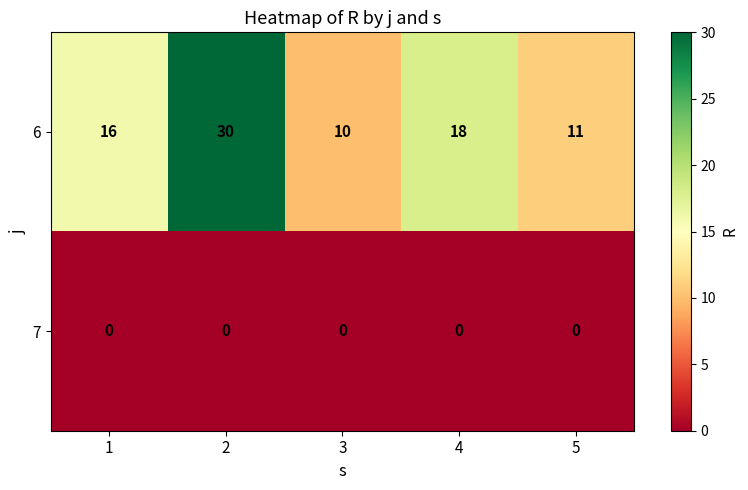

What is the lowest value of the 6 series?

10